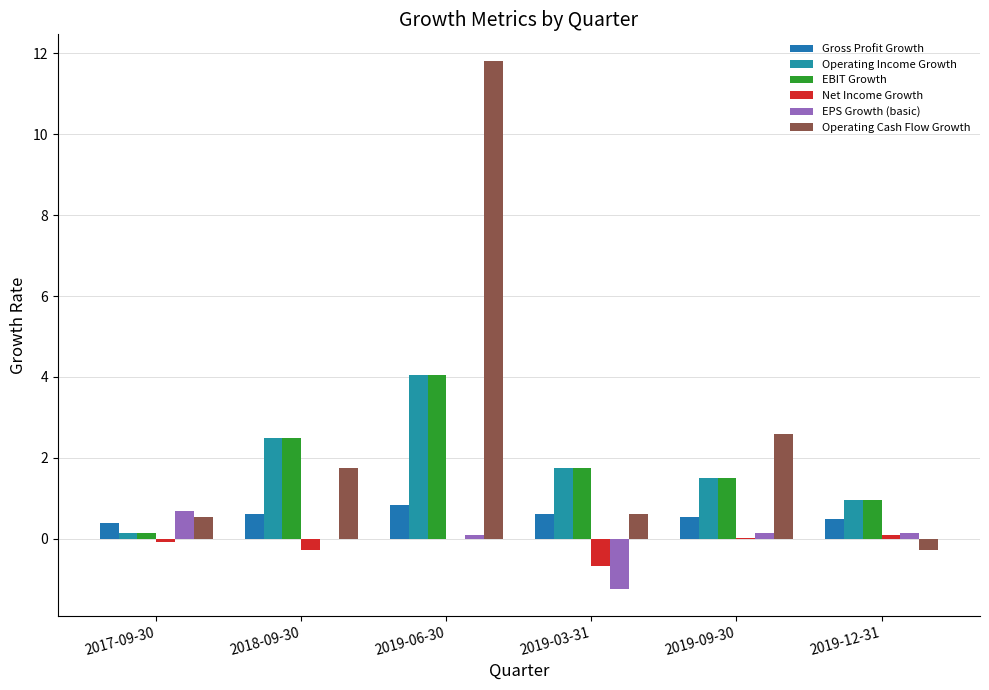

How many groups of bars are there?

6